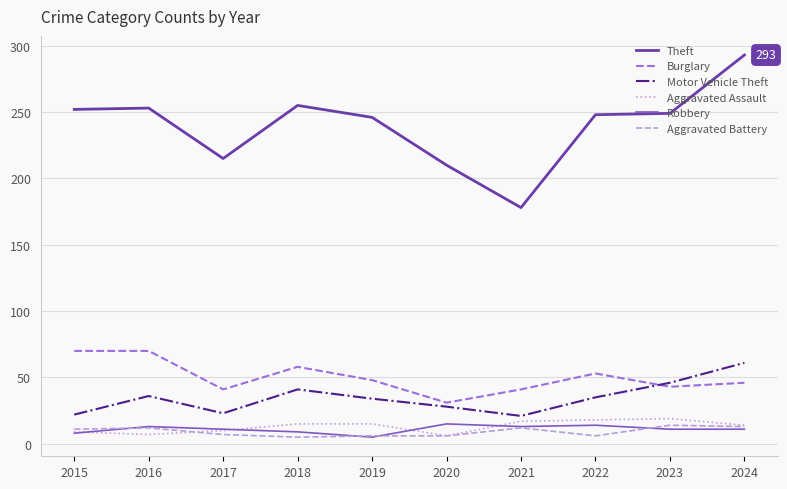

Is the value of Burglary at 2015 greater than the value of Aggravated Battery at 2020?

Yes